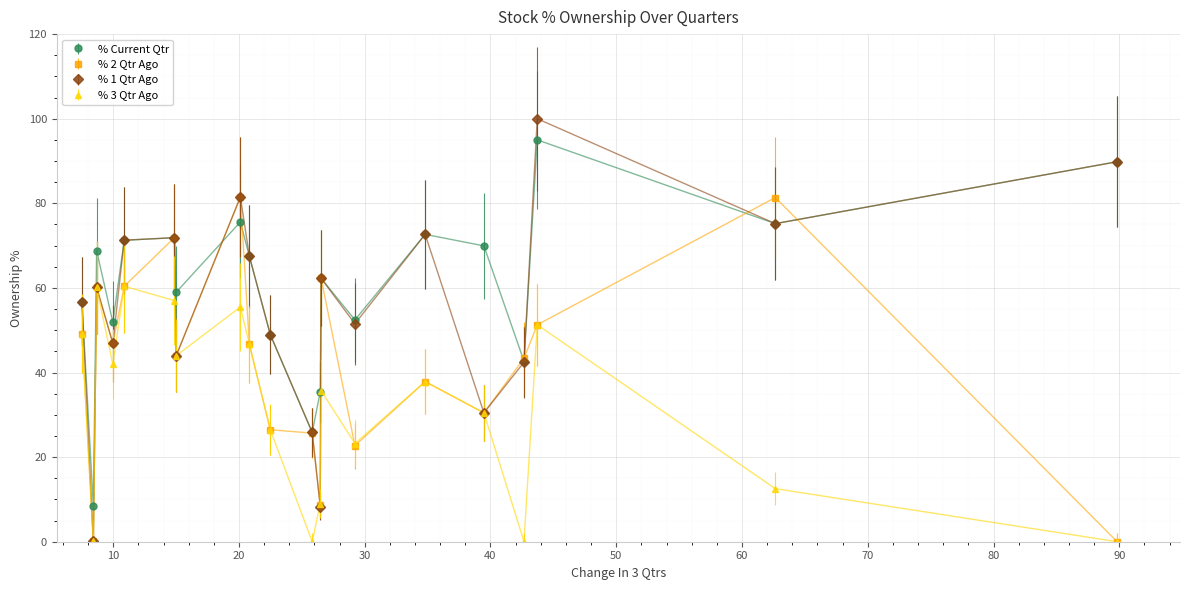

What is the value of the % 1 Qtr Ago point at the 20th from the left?

89.8